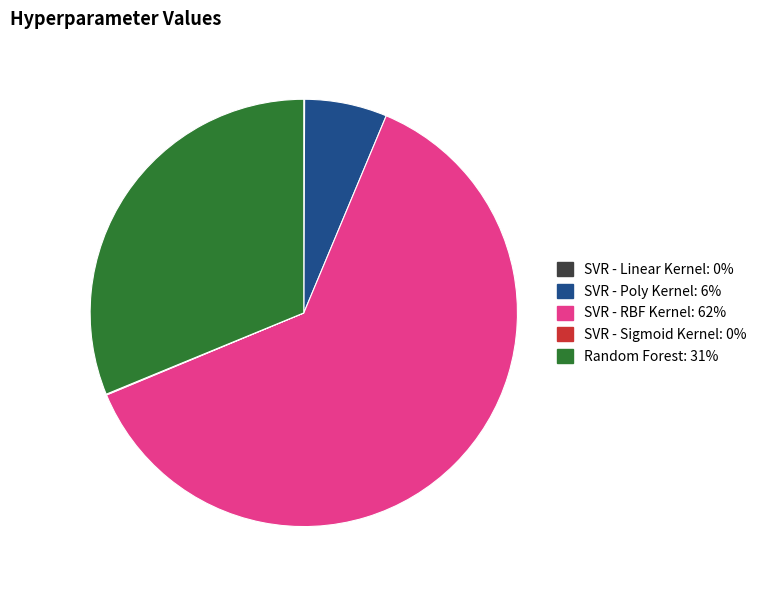

Is there a majority slice in this chart?

Yes